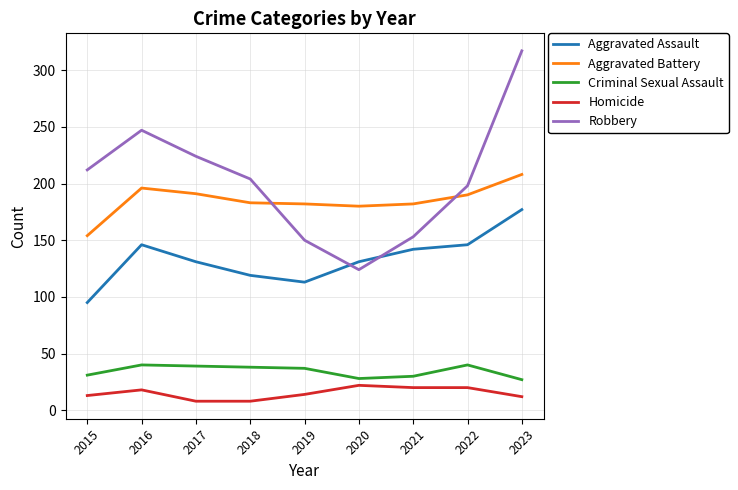

True or false: Robbery and Aggravated Assault cross at least once.

True